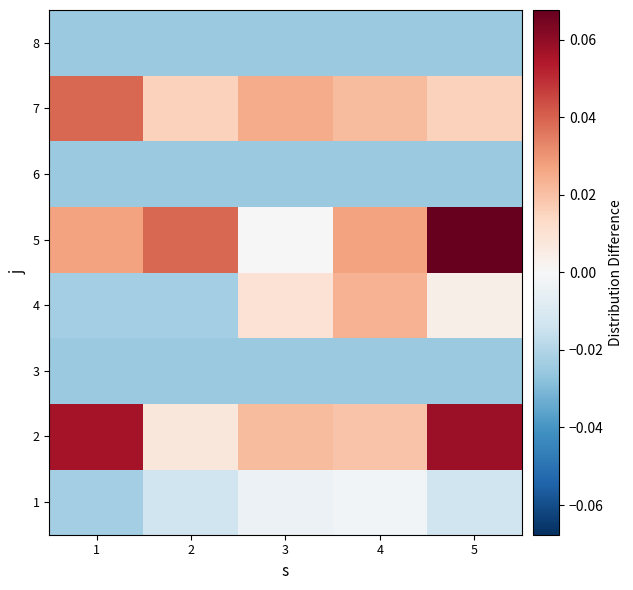

List the series in order of their peak value, lowest first.

3, 6, 8, 1, 4, 7, 2, 5